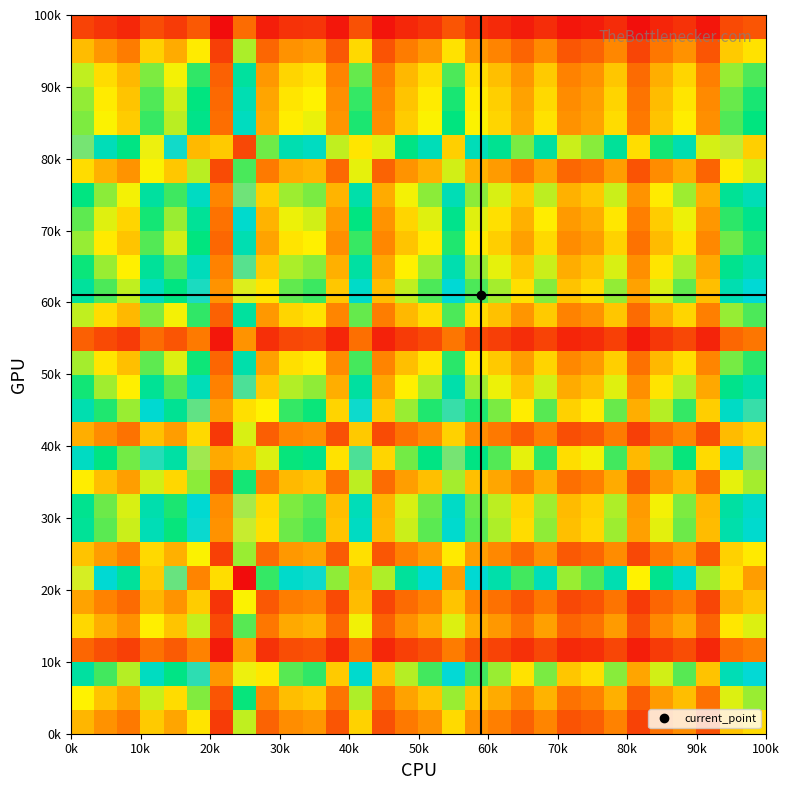

Count the number of data series in this chart.

30